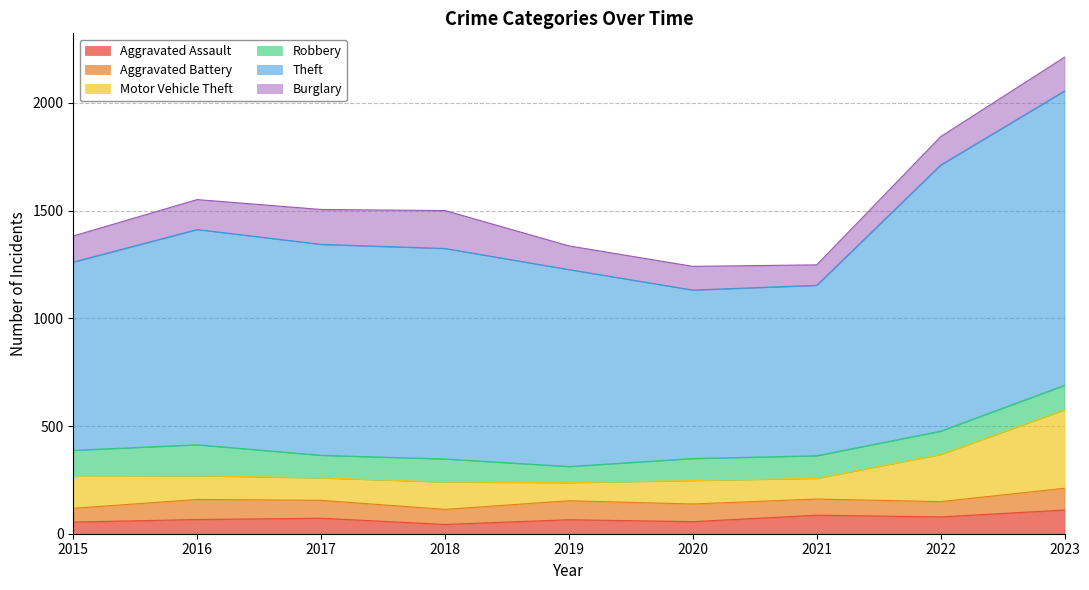

List the series in order of their peak value, highest first.

Theft, Motor Vehicle Theft, Burglary, Robbery, Aggravated Assault, Aggravated Battery